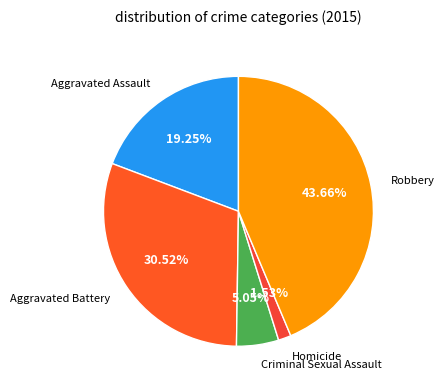

Rank the categories by value from lowest to highest.

Homicide, Criminal Sexual Assault, Aggravated Assault, Aggravated Battery, Robbery